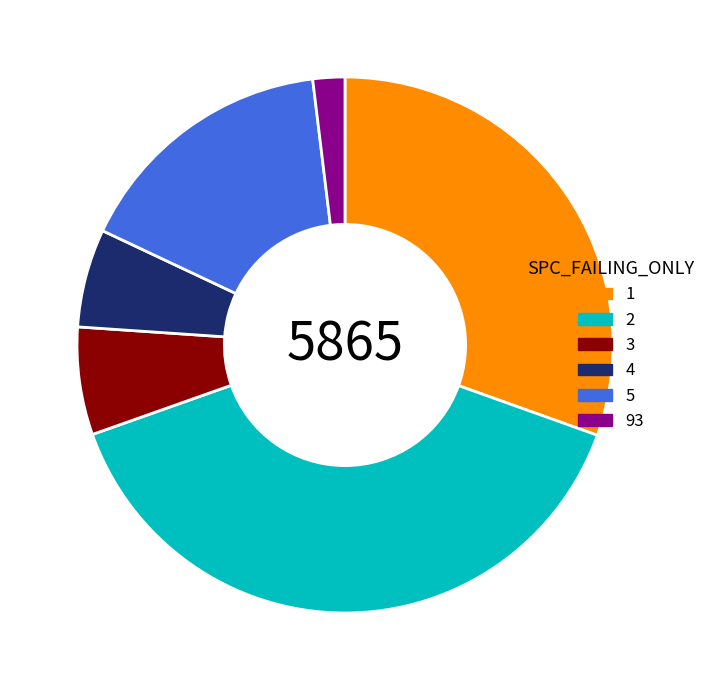

What is the ratio of the value at 1 to the value at 3?

4.7